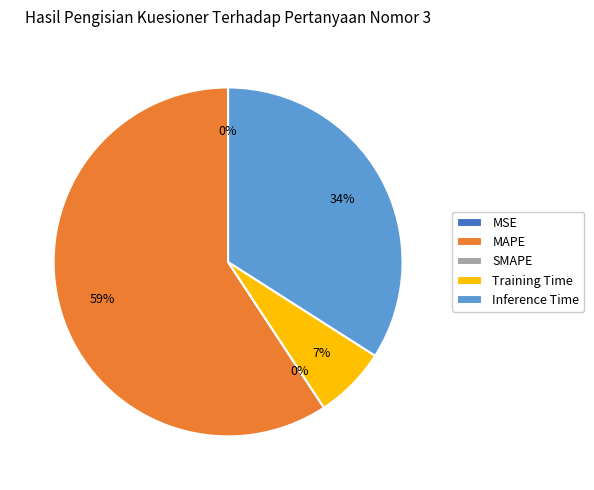

What is the total percentage of SMAPE and Inference Time?

34.0%